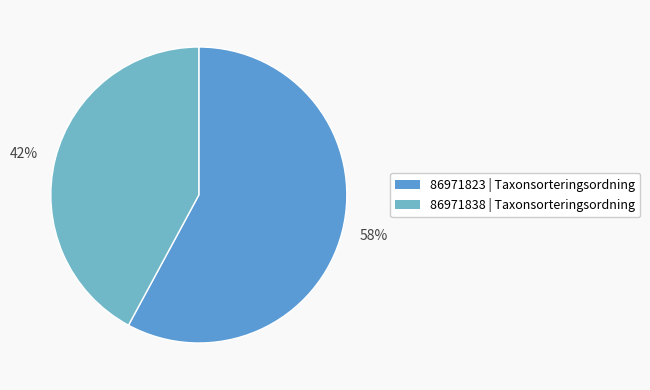

To the nearest percent, what percentage of the pie is 58%?

58%